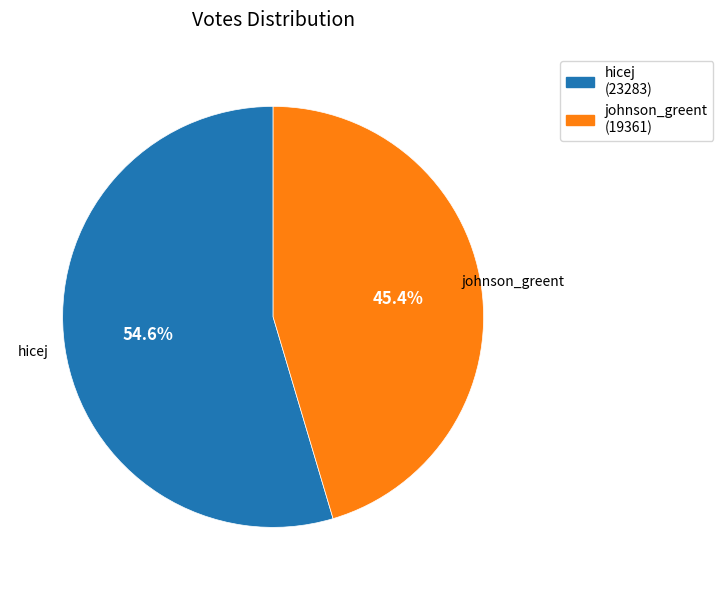

Rank the categories by value from lowest to highest.

johnson_greent, hicej